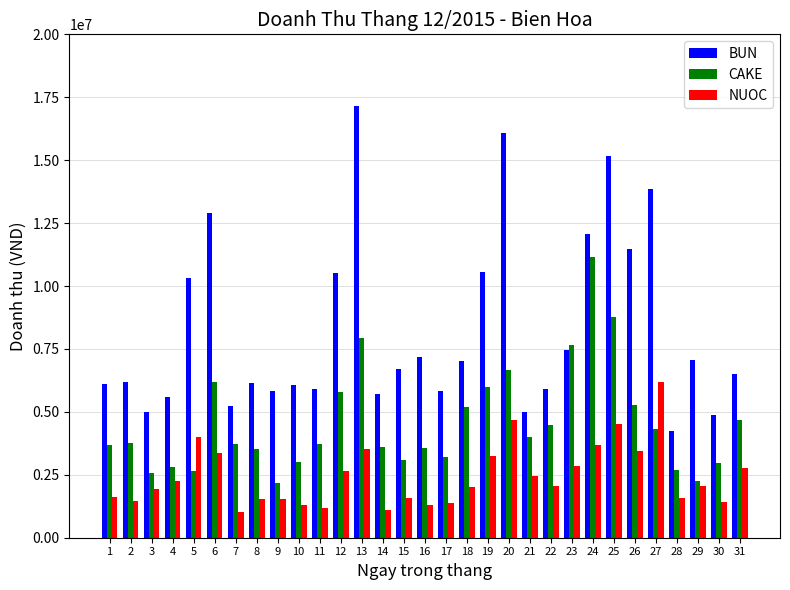

What are all the series names shown in the legend?

BUN, CAKE, NUOC